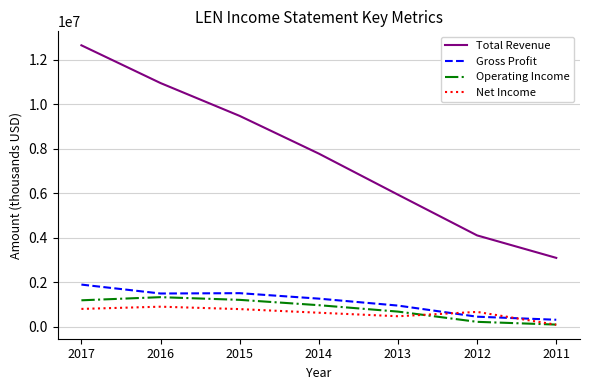

Which label corresponds to the largest value in the chart?

2017